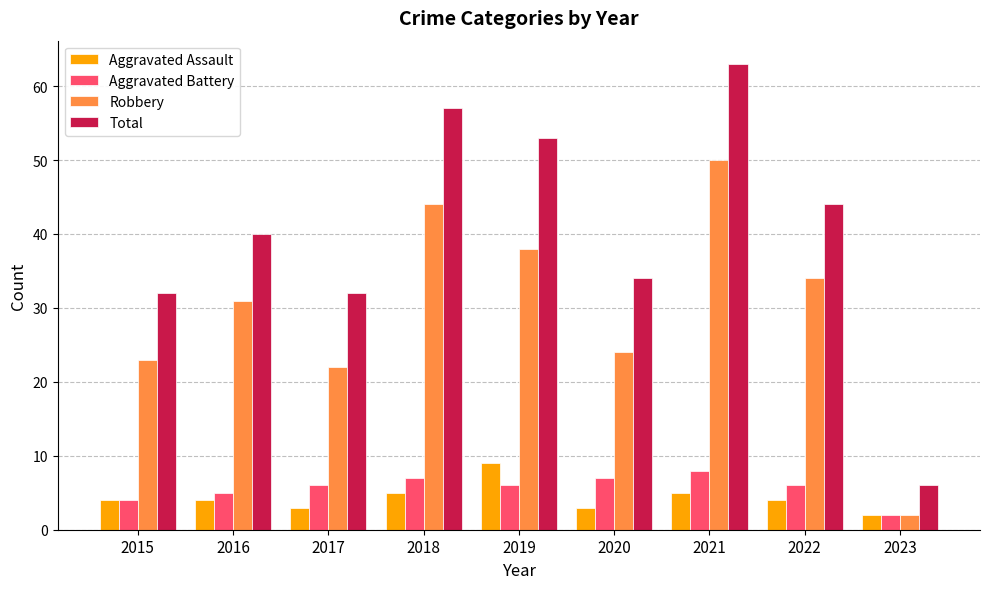

How many data points does each series have?

9